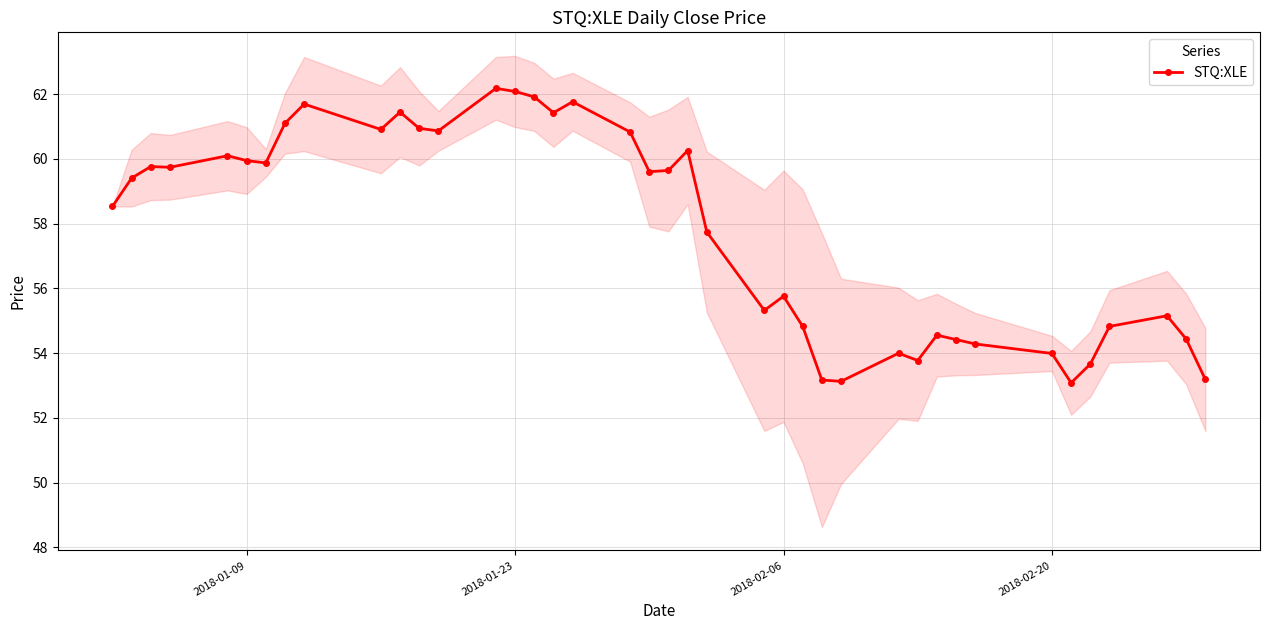

How many data points in STQ:XLE are above 59?

21